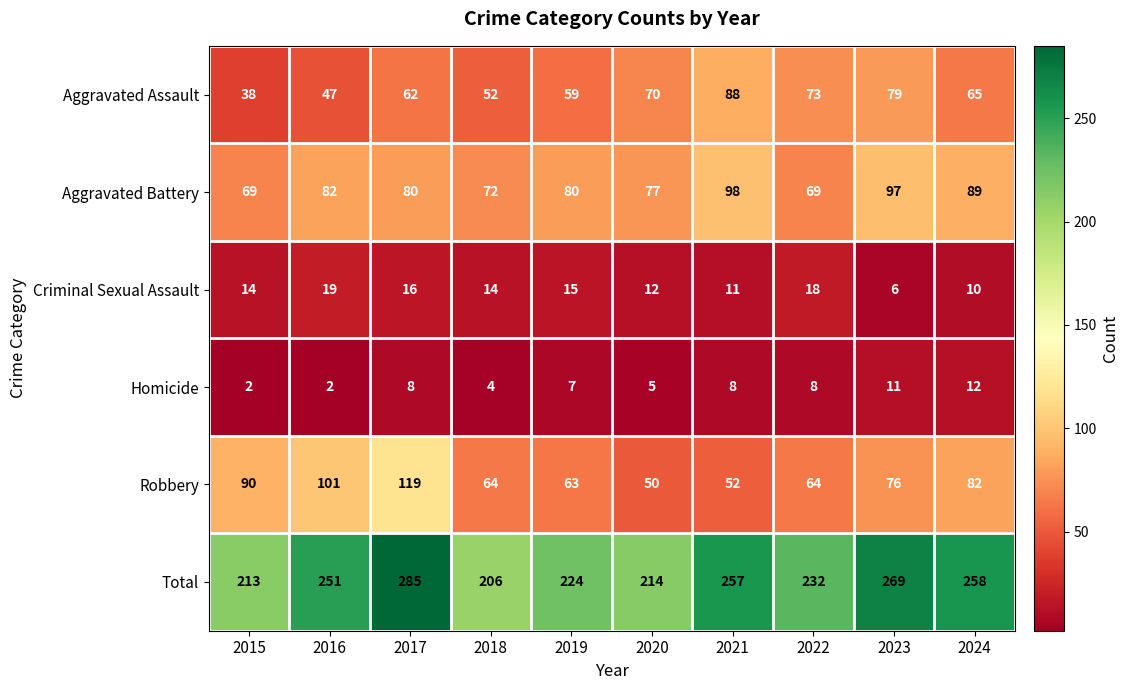

Read the Total value at 2016, to the nearest 10.

250